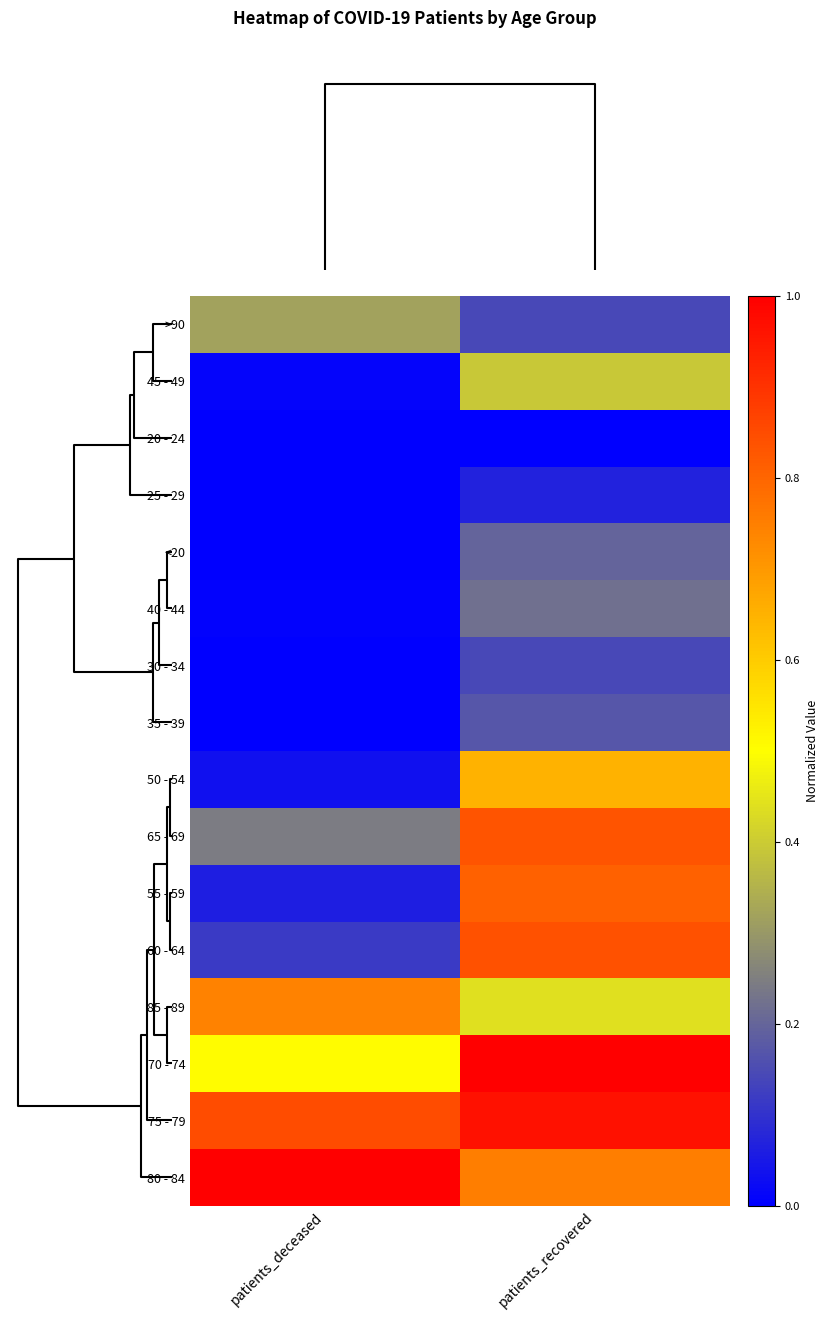

Reading left to right, extract all data points from this chart.

>90: patients_deceased=0.3	patients_recovered=0.1
45 - 49: patients_deceased=0.0	patients_recovered=0.4
20 - 24: patients_deceased=0.0	patients_recovered=0.0
25 - 29: patients_deceased=0.0	patients_recovered=0.1
<20: patients_deceased=0.0	patients_recovered=0.2
40 - 44: patients_deceased=0.0	patients_recovered=0.2
30 - 34: patients_deceased=0.0	patients_recovered=0.1
35 - 39: patients_deceased=0.0	patients_recovered=0.2
50 - 54: patients_deceased=0.0	patients_recovered=0.7
65 - 69: patients_deceased=0.2	patients_recovered=0.8
55 - 59: patients_deceased=0.1	patients_recovered=0.8
60 - 64: patients_deceased=0.1	patients_recovered=0.8
85 - 89: patients_deceased=0.7	patients_recovered=0.4
70 - 74: patients_deceased=0.5	patients_recovered=1.0
75 - 79: patients_deceased=0.9	patients_recovered=1.0
80 - 84: patients_deceased=1.0	patients_recovered=0.8